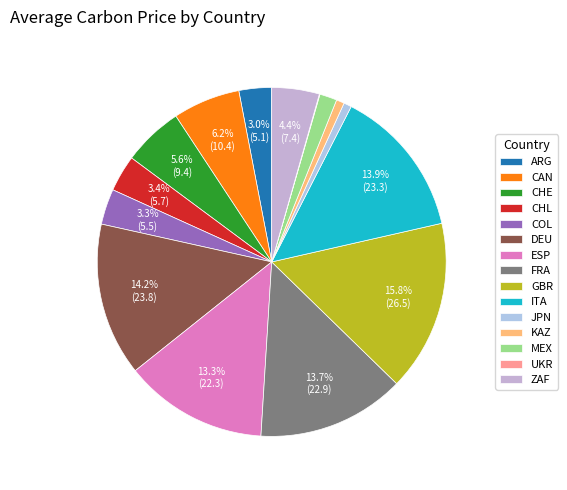

How many slices are in this pie chart?

15